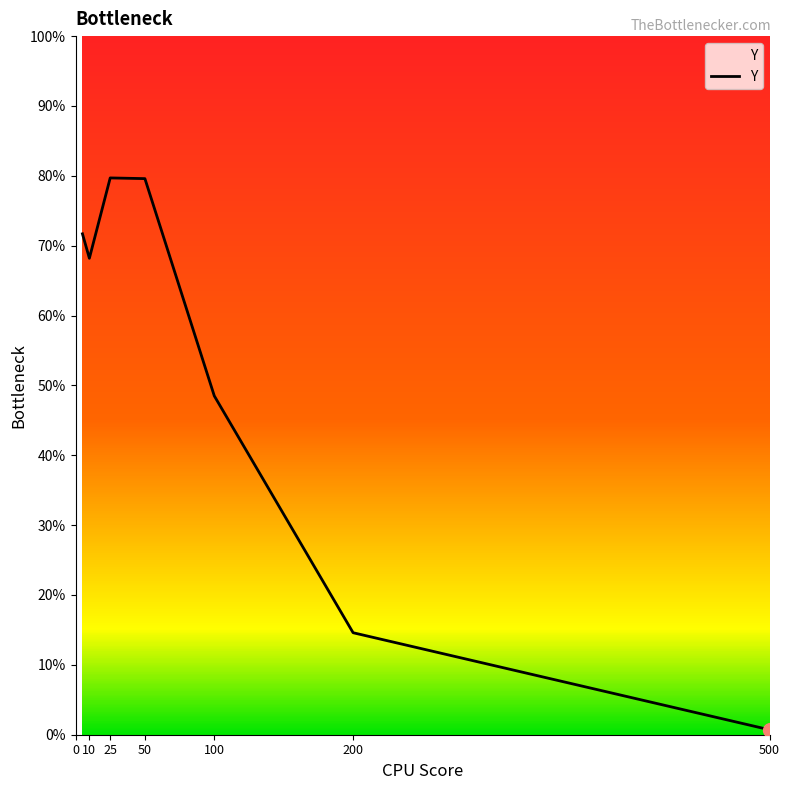

What is the sum of all values?

363.0